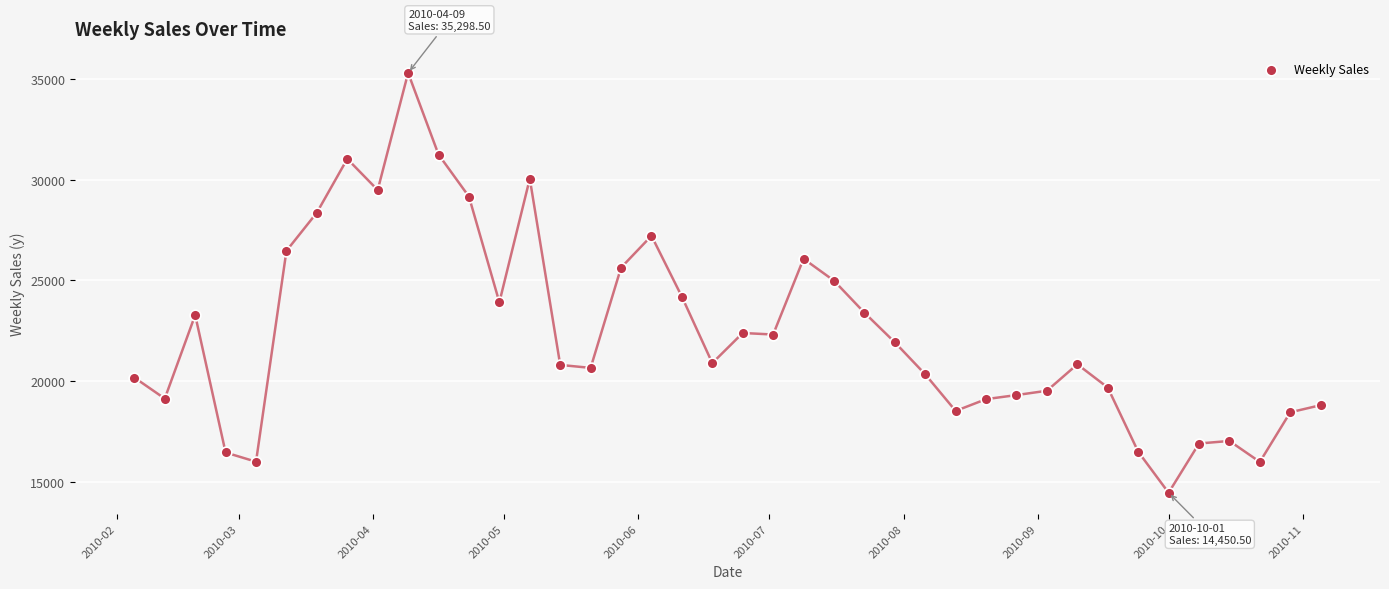

What is the range of Y values (max minus min)?

20848.0